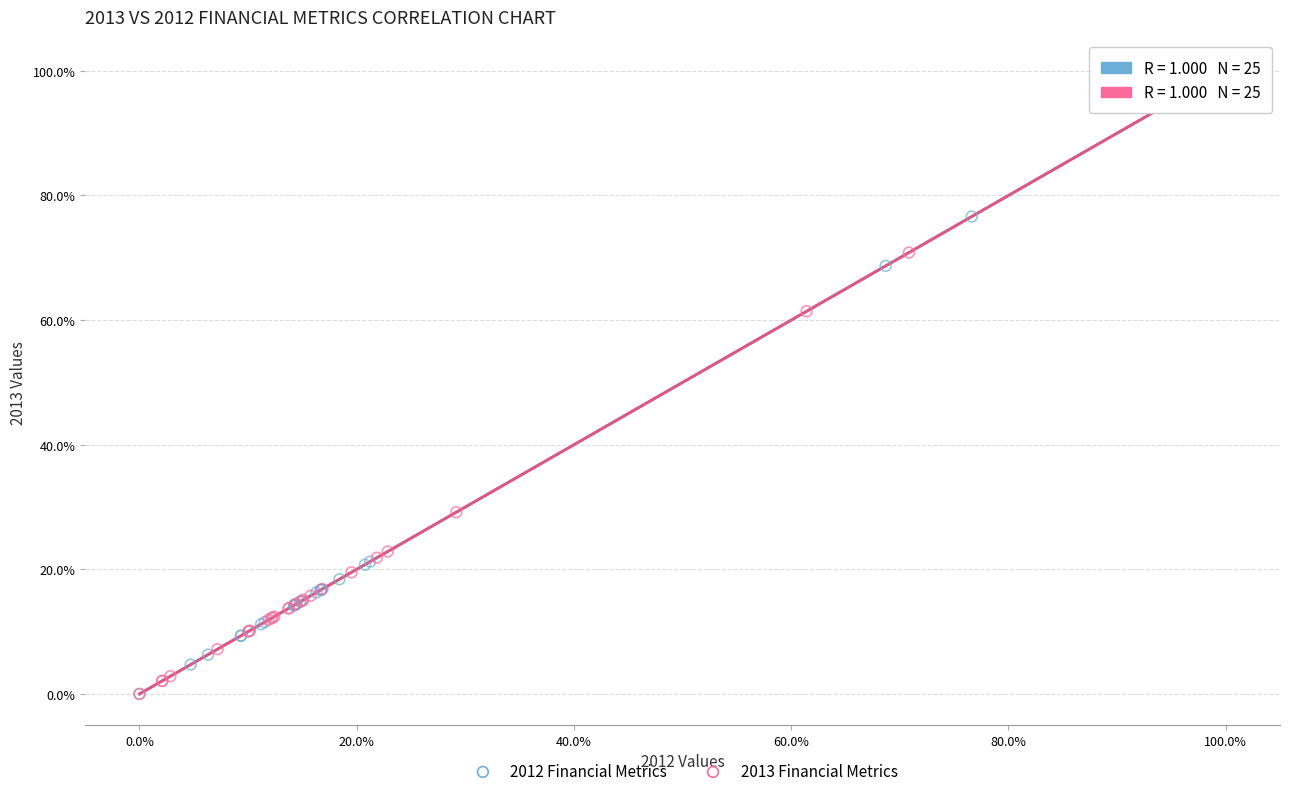

What are all the series names shown in the legend?

2012 Financial Metrics, 2013 Financial Metrics